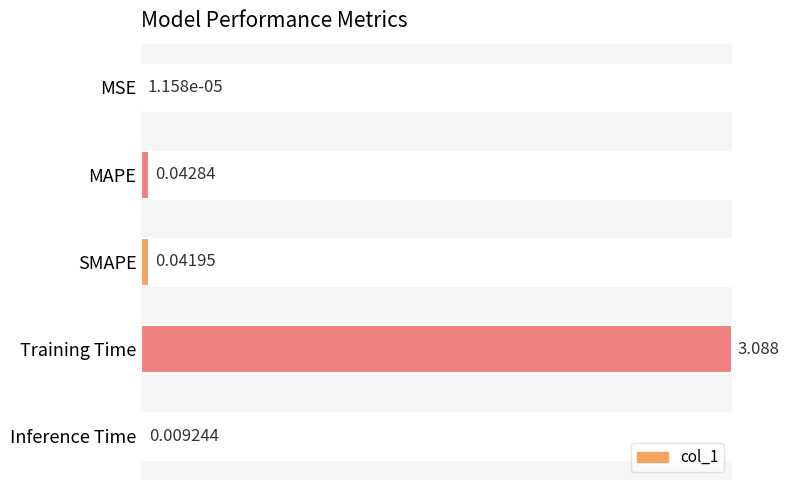

Reading left to right, list all the values displayed in this chart.

0.0	0.0	0.0	3.1	0.0